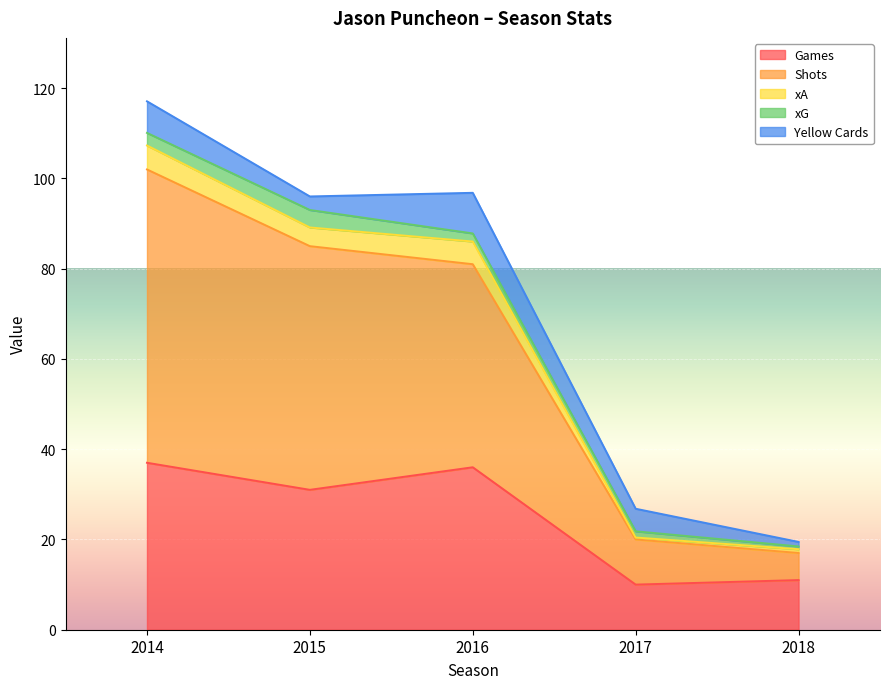

What is the value of the games point at the 2nd from the left?

31.0